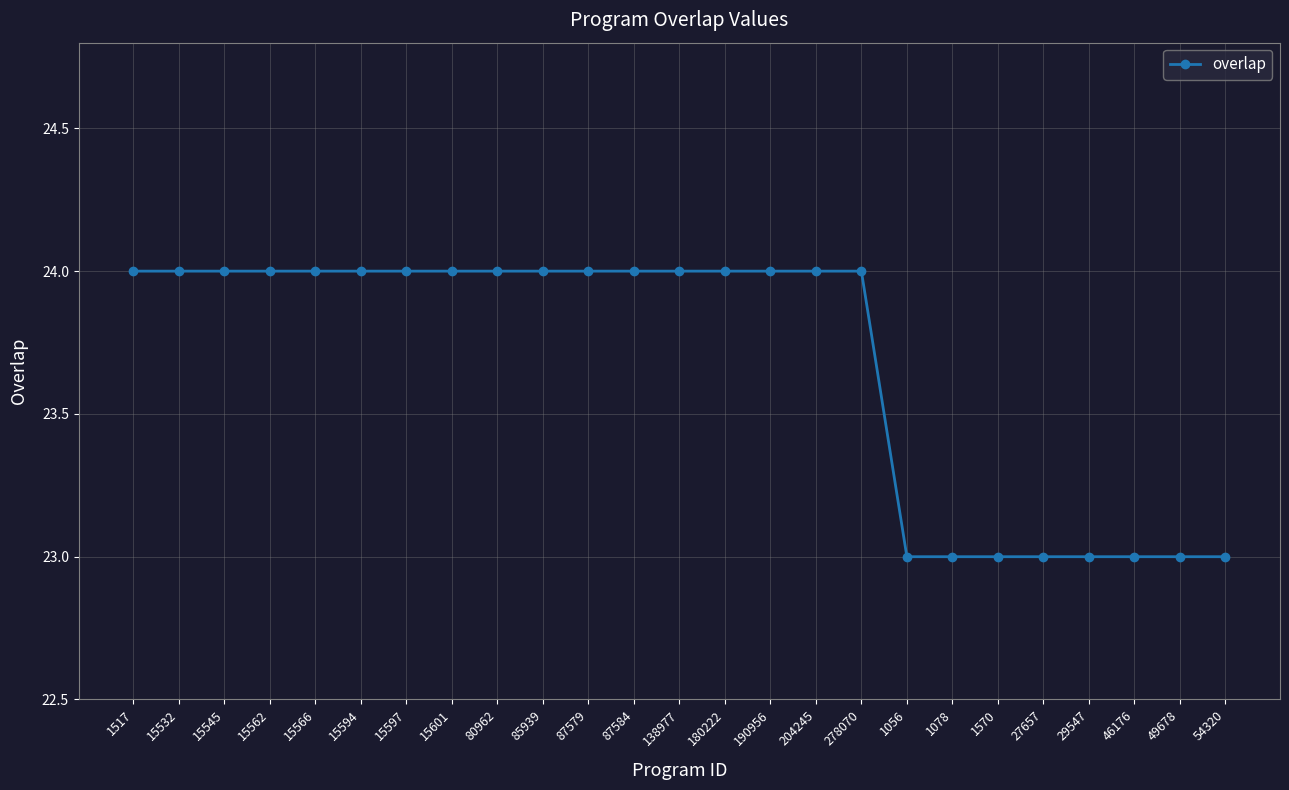

What is the smallest value displayed?

23